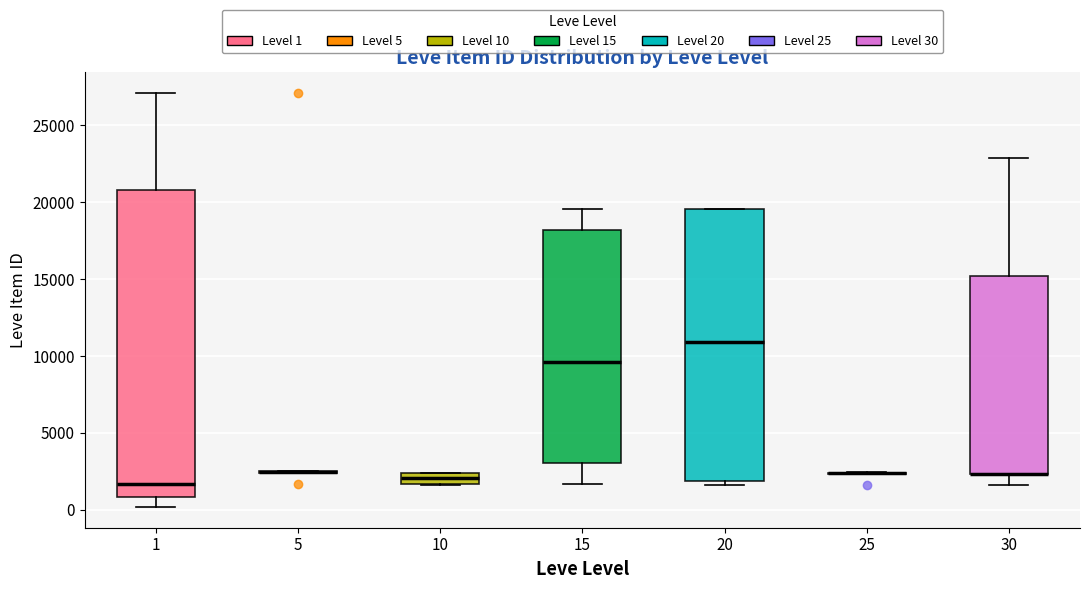

Which box is the tallest, from its lower edge to its upper edge?

1